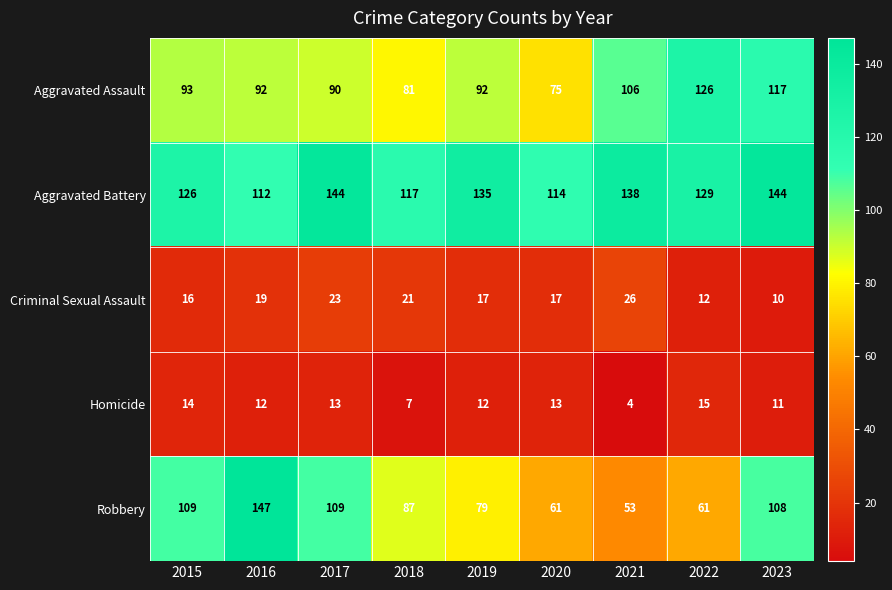

List the series in order of their peak value, lowest first.

Homicide, Criminal Sexual Assault, Aggravated Assault, Aggravated Battery, Robbery